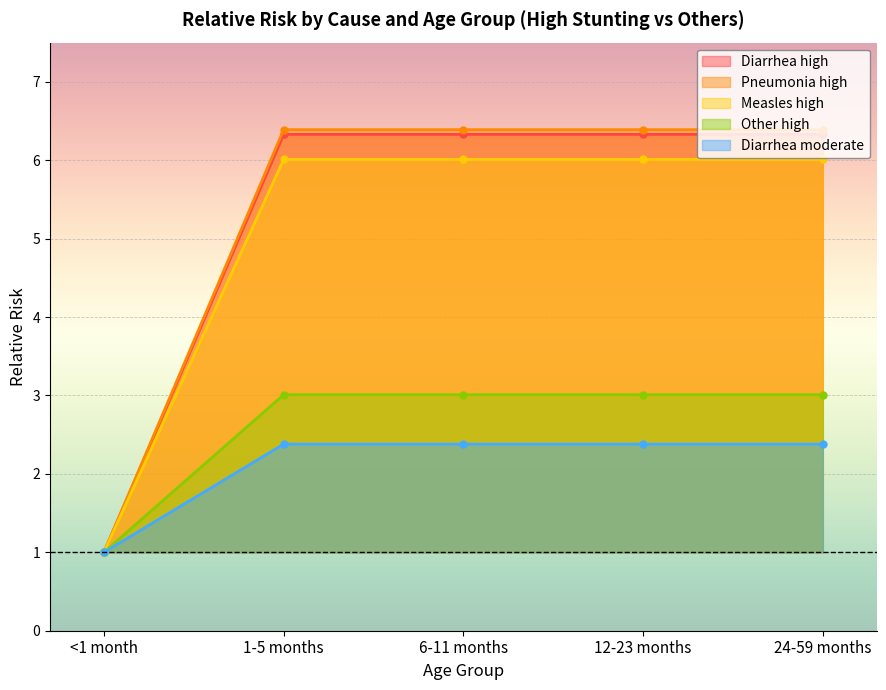

How many lines are shown in the chart?

5